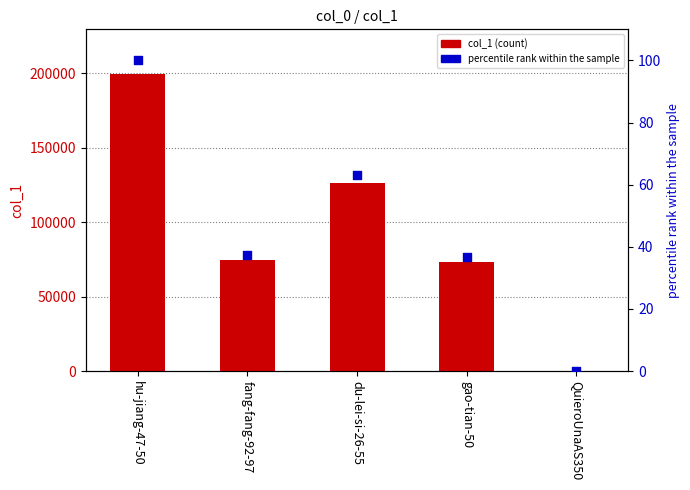

What is the total value across all series at gao-tian-50?

73106.6